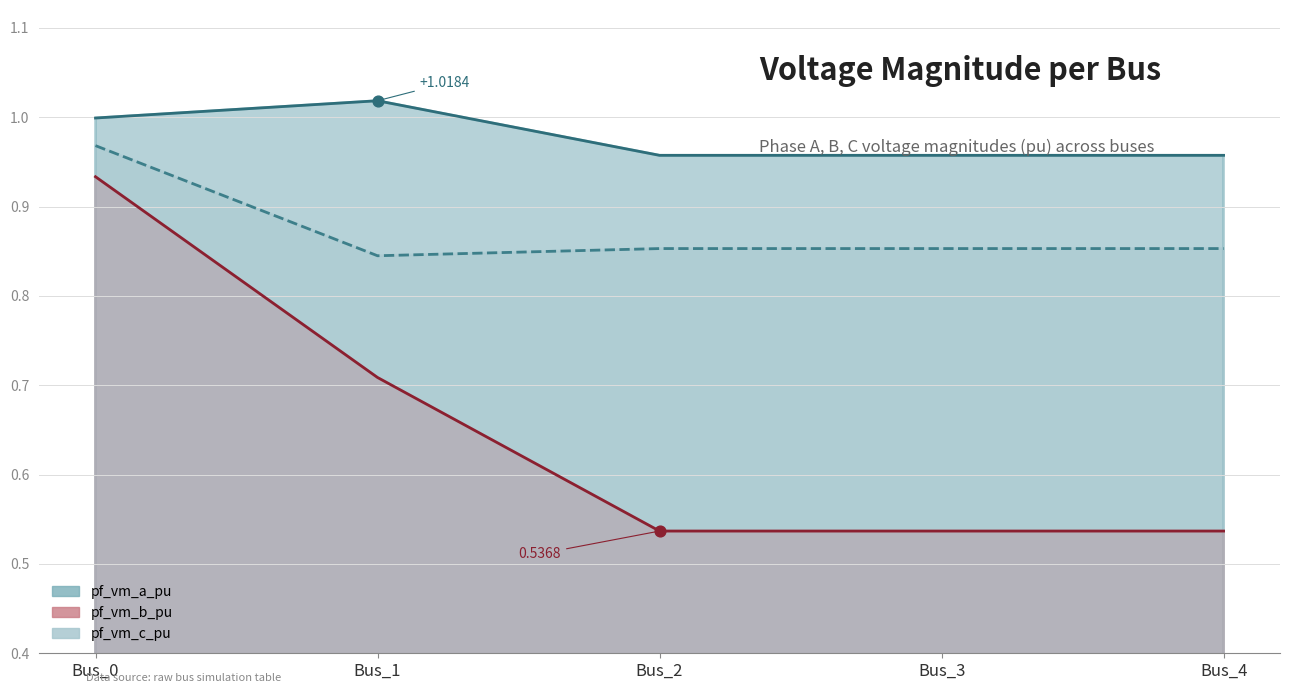

Which series has the largest total across all categories?

pf_vm_a_pu